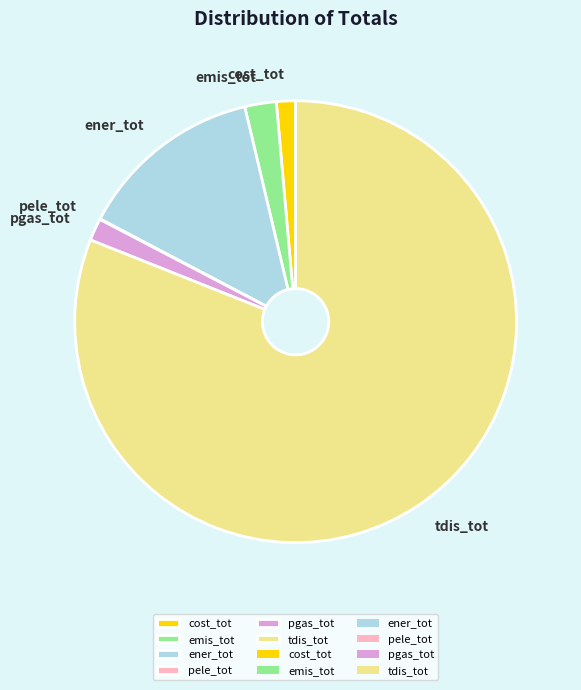

Between tdis_tot and cost_tot, which is larger?

tdis_tot